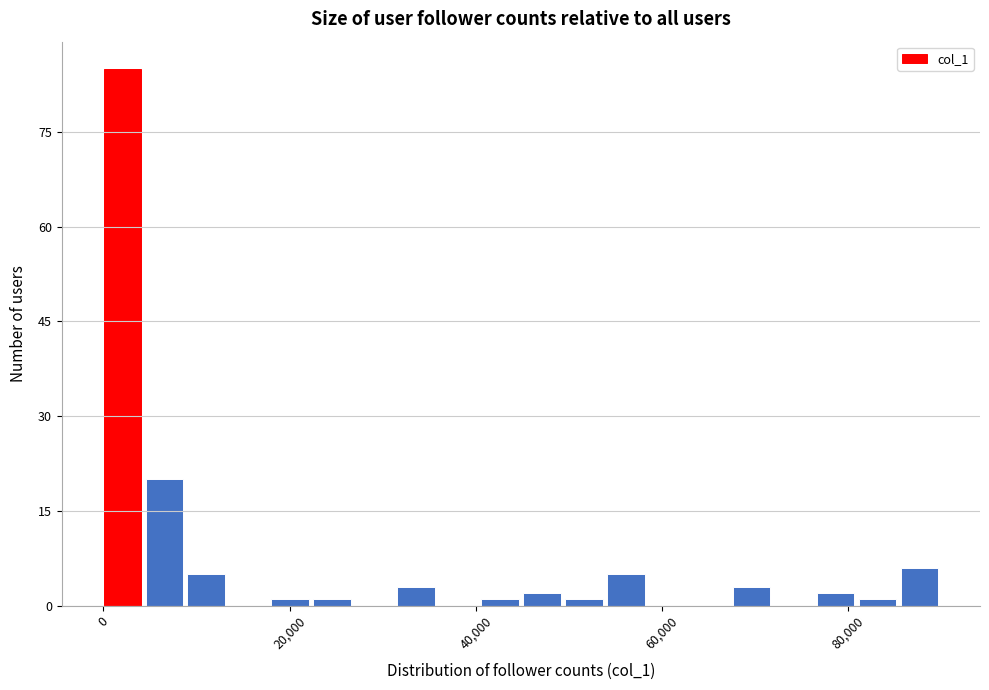

Around what value on the x-axis is the tallest bar? Give the approximate position of its centre, as read against the axis.

2000